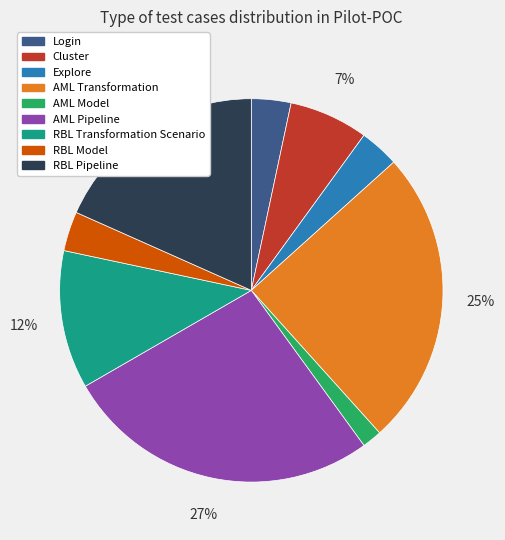

How many segments does this pie chart have?

9